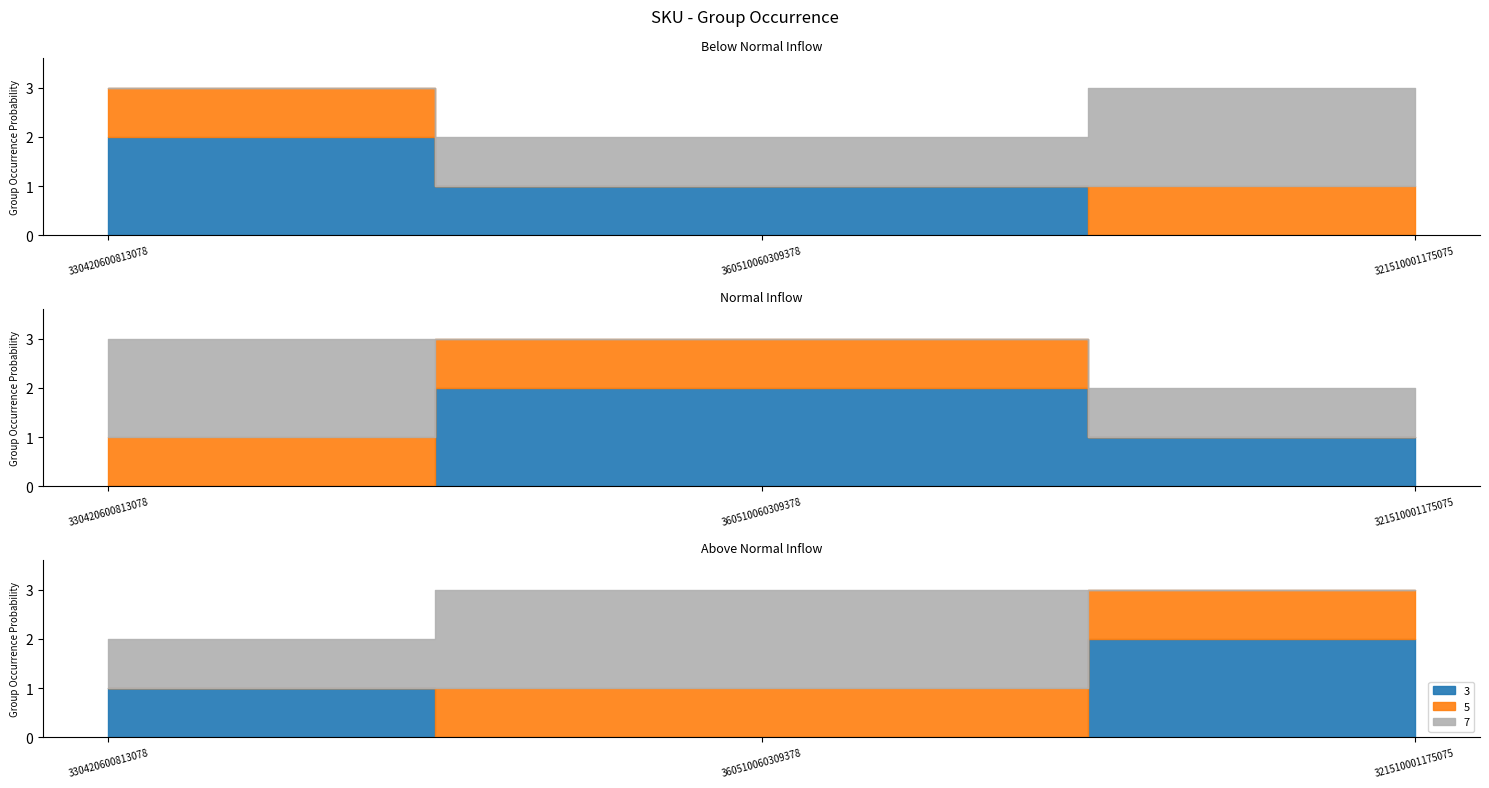

How many 5 values are between 1 and 3?

3